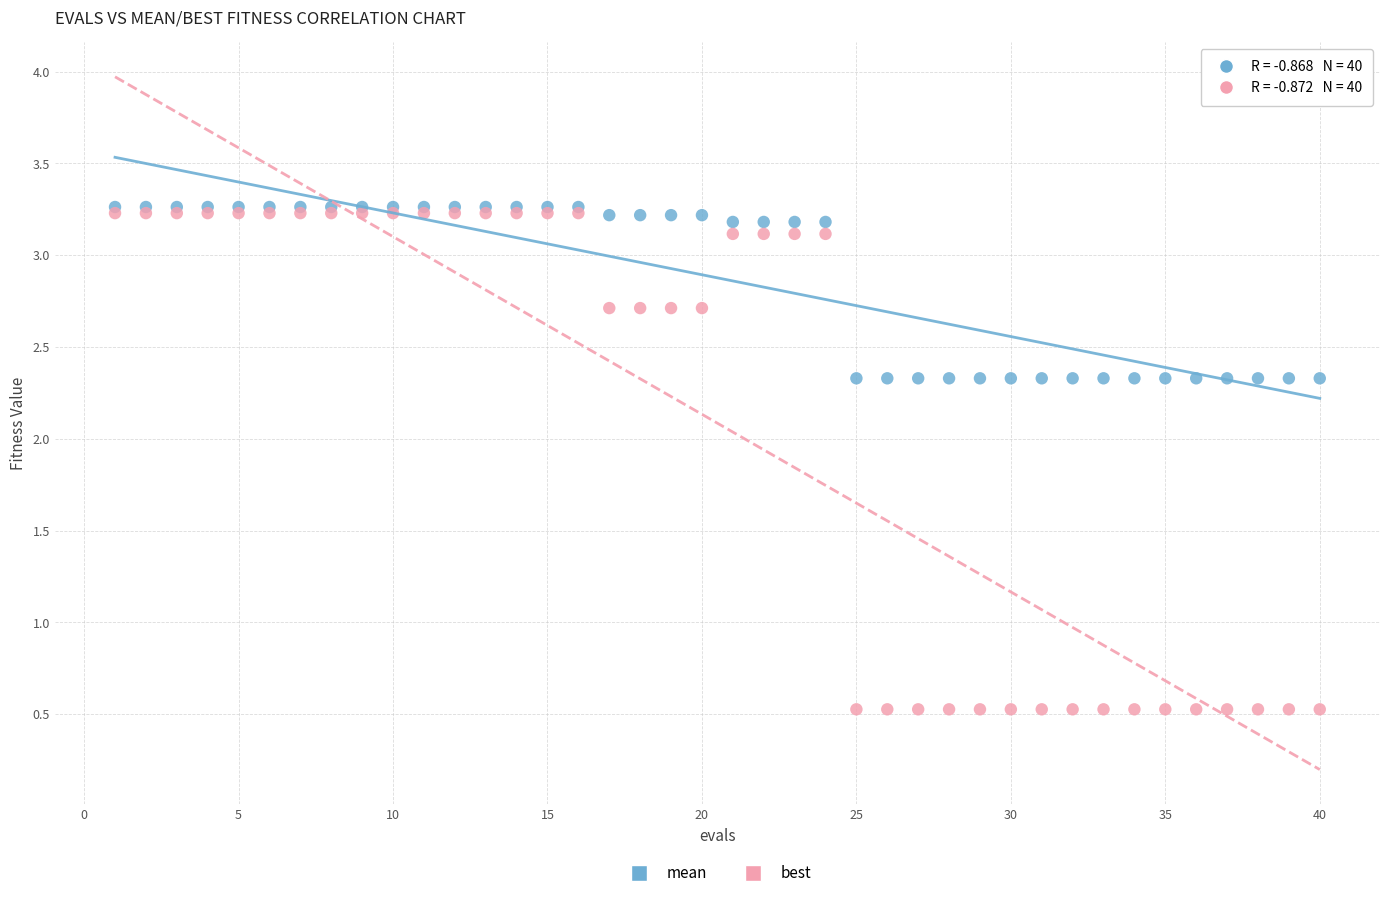

What are all the series names shown in the legend?

mean, best